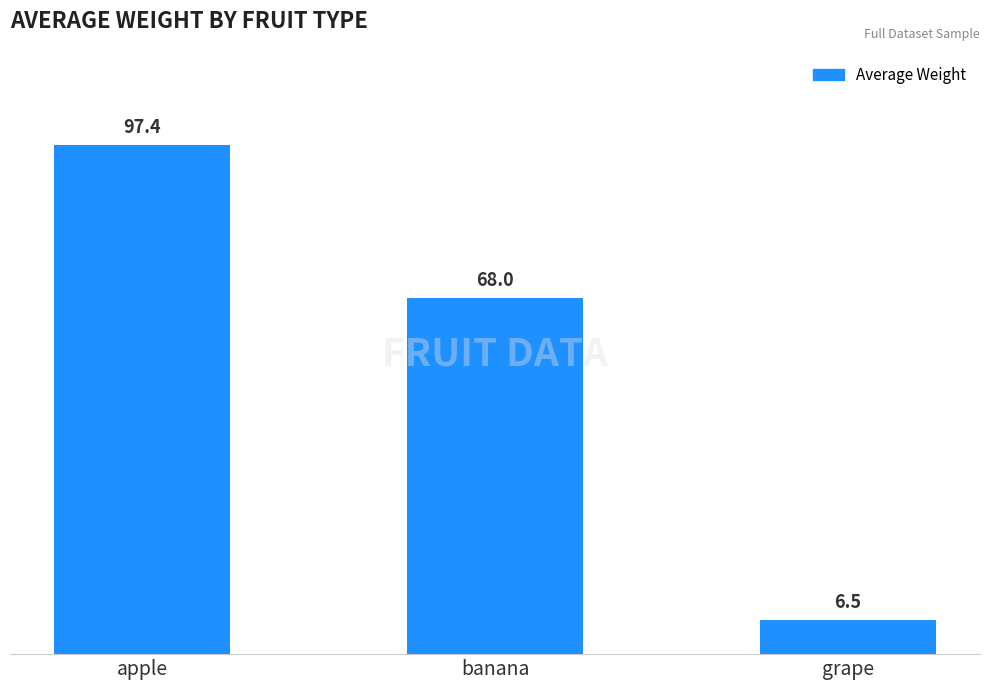

What is the ratio of the value at banana to the value at apple?

0.7